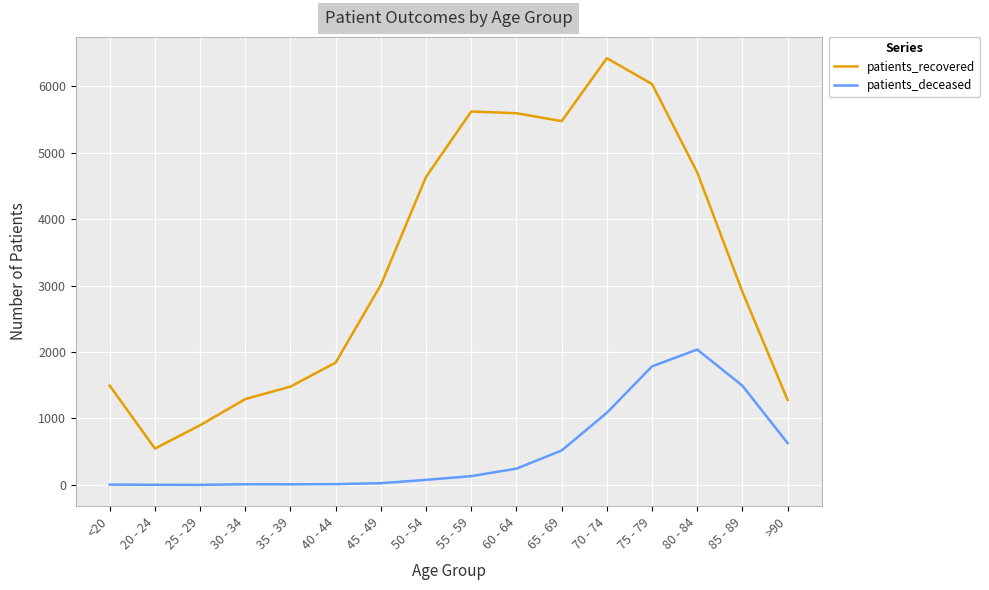

What is the sum of all patients_deceased values?

8077